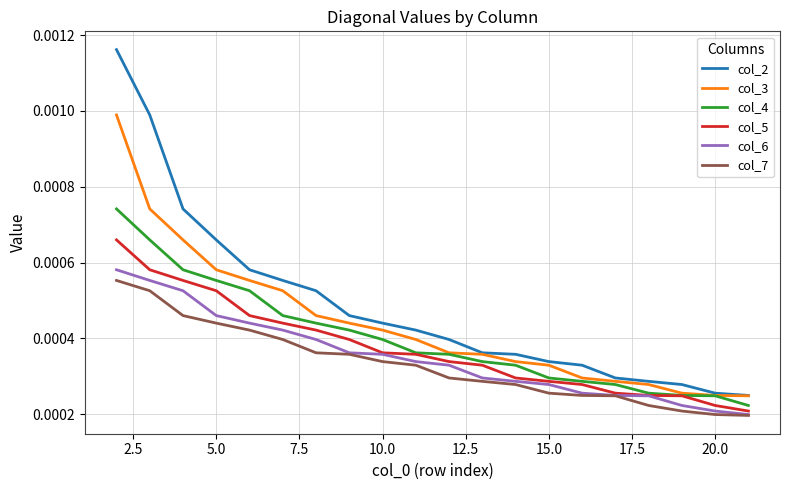

At how many categories does at least one series exceed 0?

20